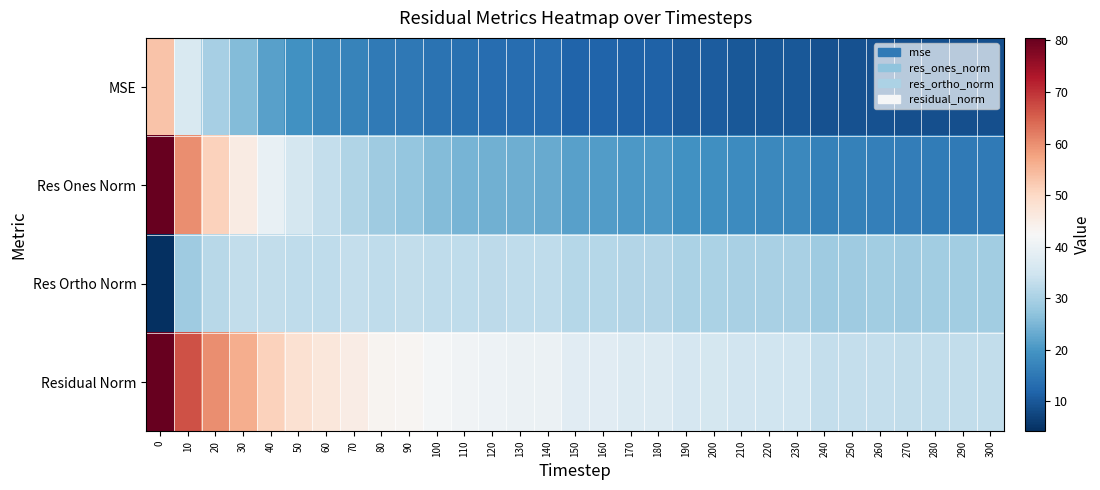

Which series has the widest spread of values?

Res Ones Norm